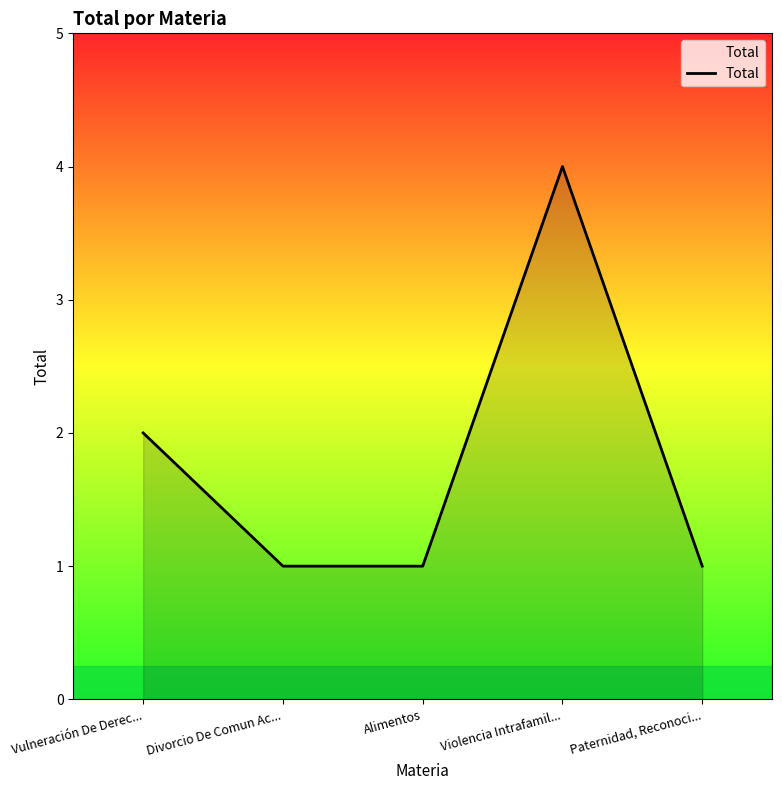

True or false: the data shows 1 at Divorcio De Comun Ac....

True